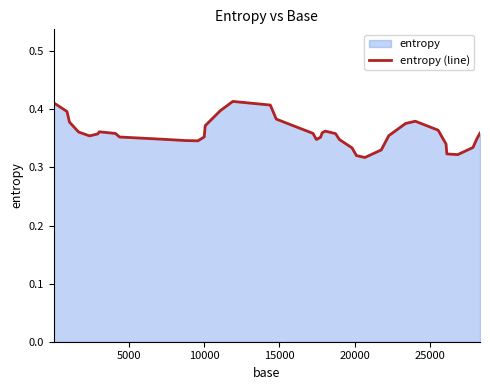

What is the greatest value displayed?

0.4